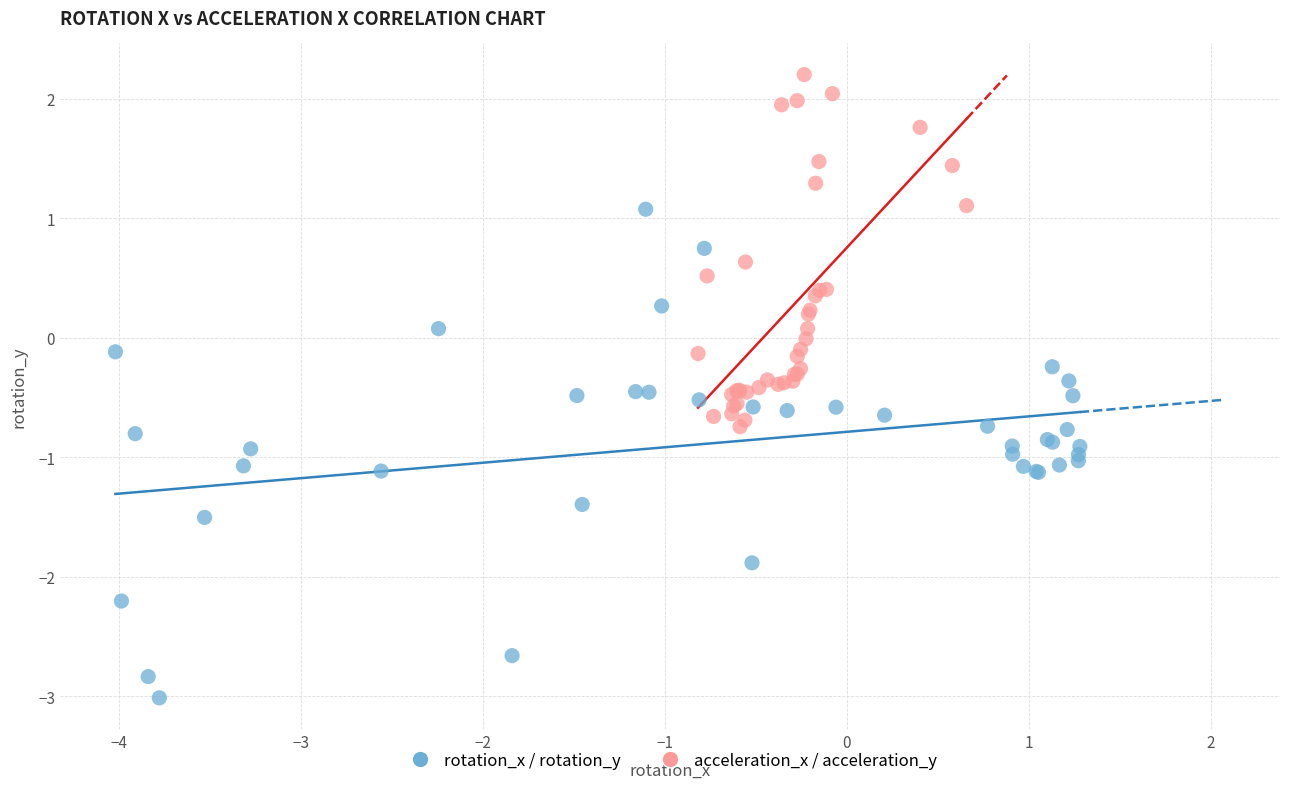

What are all the series names shown in the legend?

rotation_x / rotation_y, acceleration_x / acceleration_y